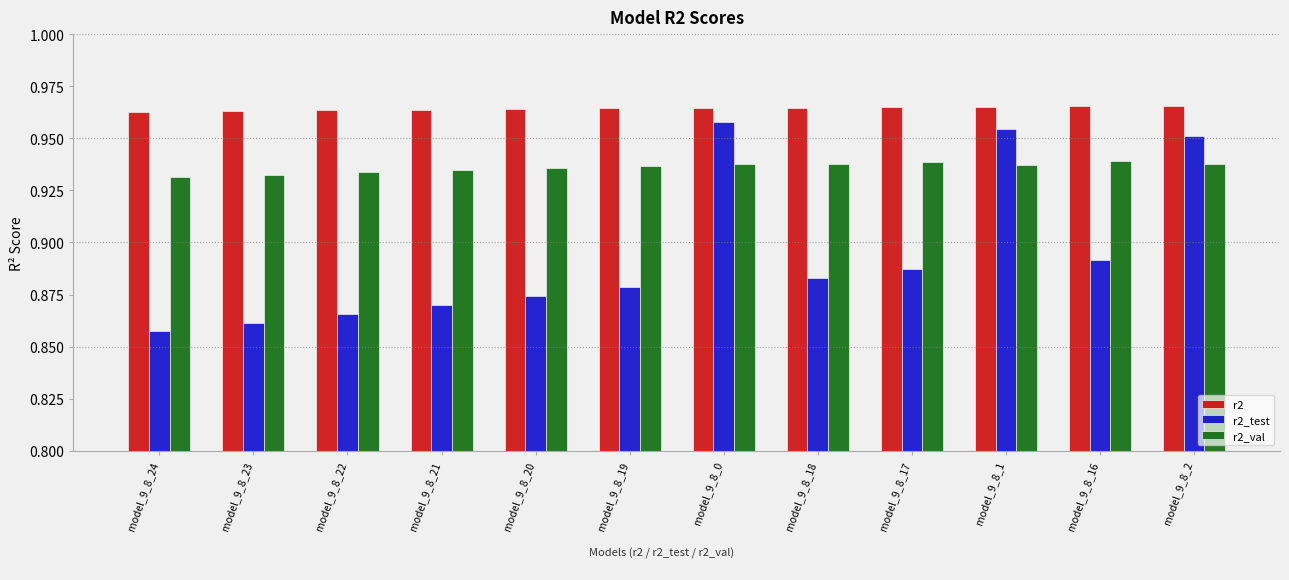

Are the bars horizontal?

No